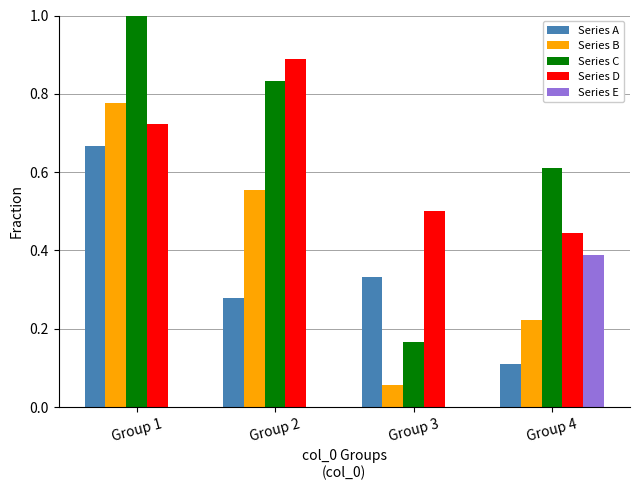

Is the value of Series E at Group 1 greater than the value of Series D at Group 3?

No